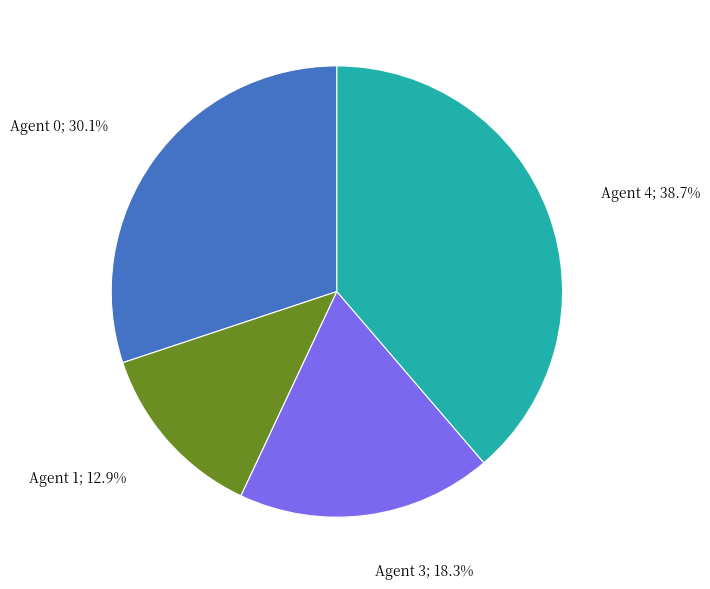

How many slices are in this pie chart?

4